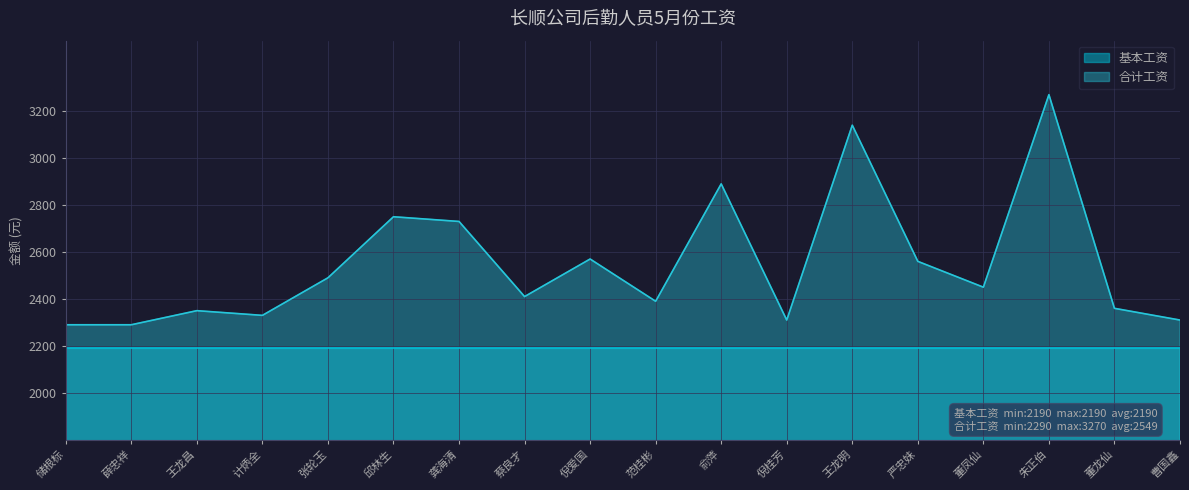

Rank the categories by value from highest to lowest.

朱正伯, 王龙明, 俞萍, 邱林生, 龚海清, 倪爱国, 严忠妹, 张轮玉, 董凤仙, 蔡良才, 范桂彬, 董龙仙, 王龙昌, 计炳全, 倪桂芳, 曹国鑫, 储根标, 薛忠祥